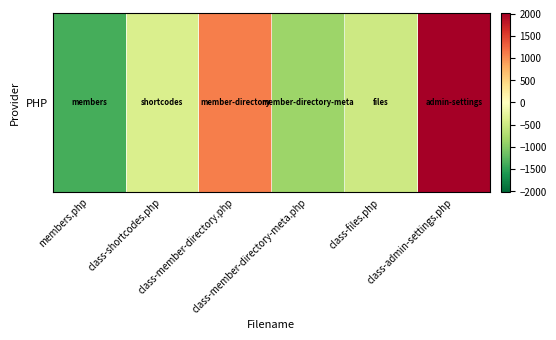

At which category does the chart reach its minimum across all series?

members.php